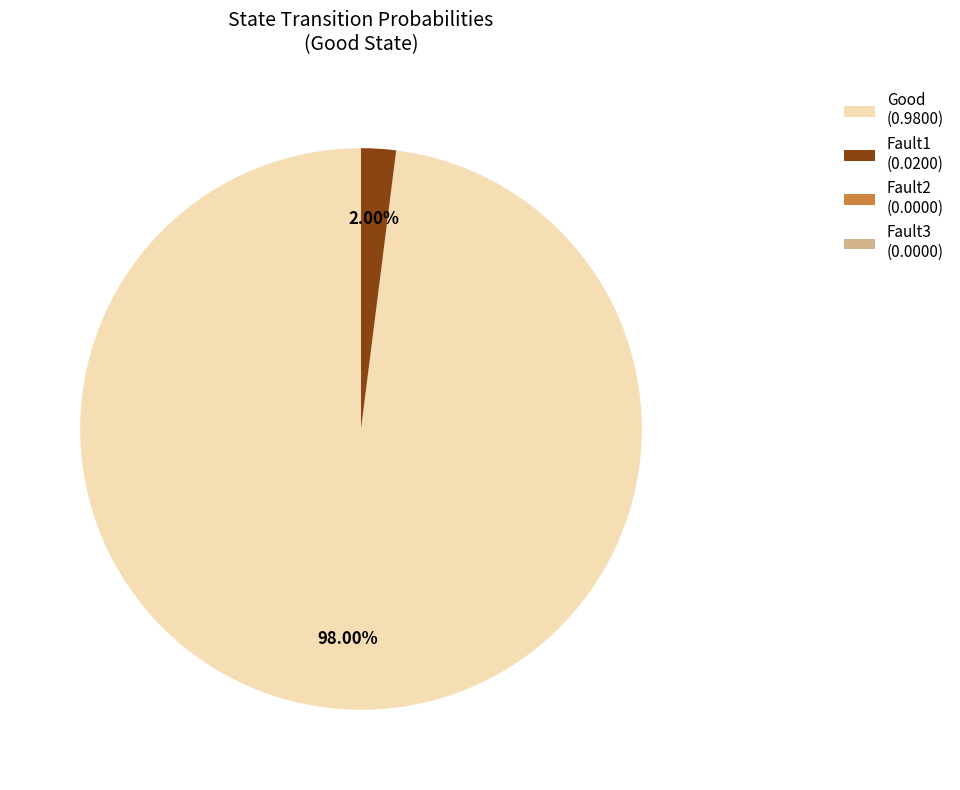

To the nearest percent, what is the average slice percentage?

25%